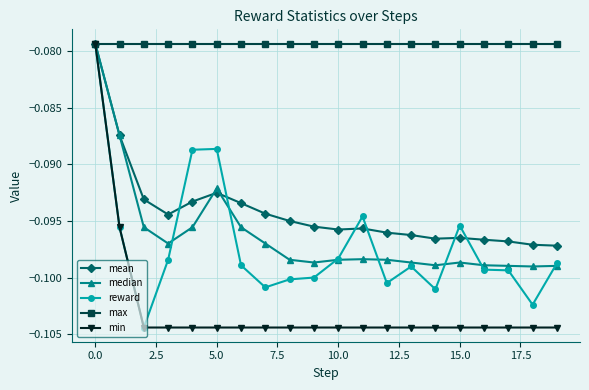

Which series has the largest total across all categories?

max